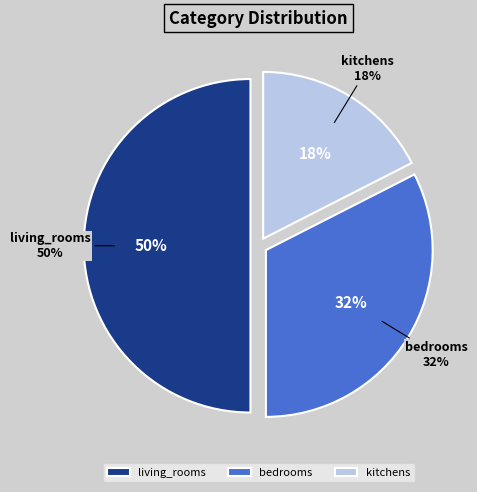

Is there a majority slice in this chart?

No